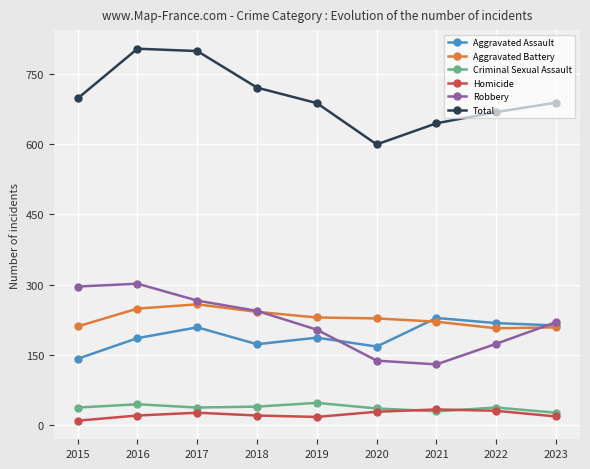

Rank the series by their maximum value, from highest to lowest.

Total, Robbery, Aggravated Battery, Aggravated Assault, Criminal Sexual Assault, Homicide